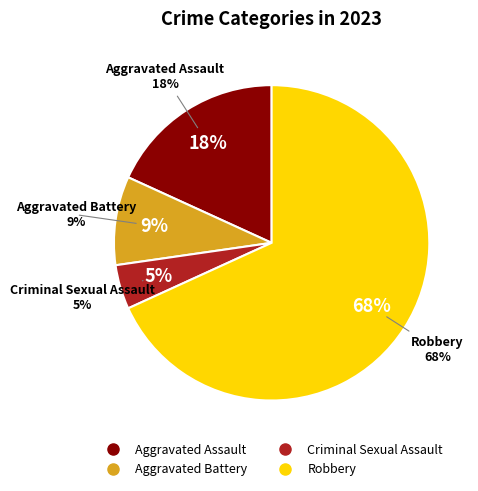

Does Robbery account for over 50% of the chart?

Yes